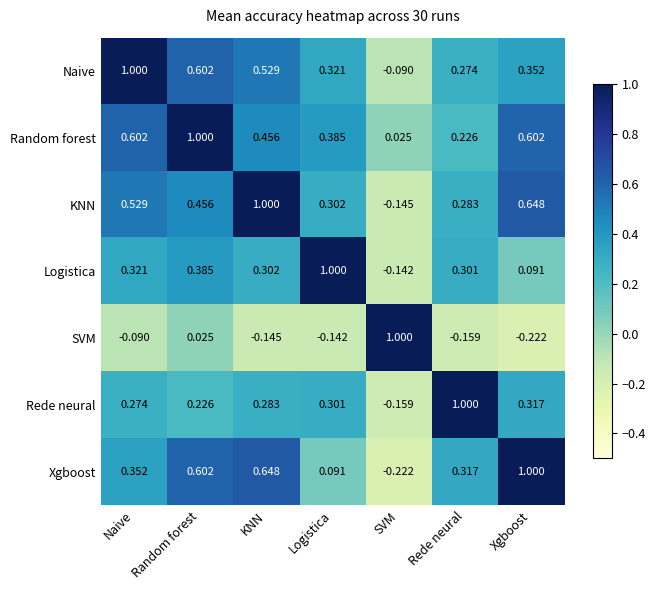

What is the total value across all series at Logistica?

2.3